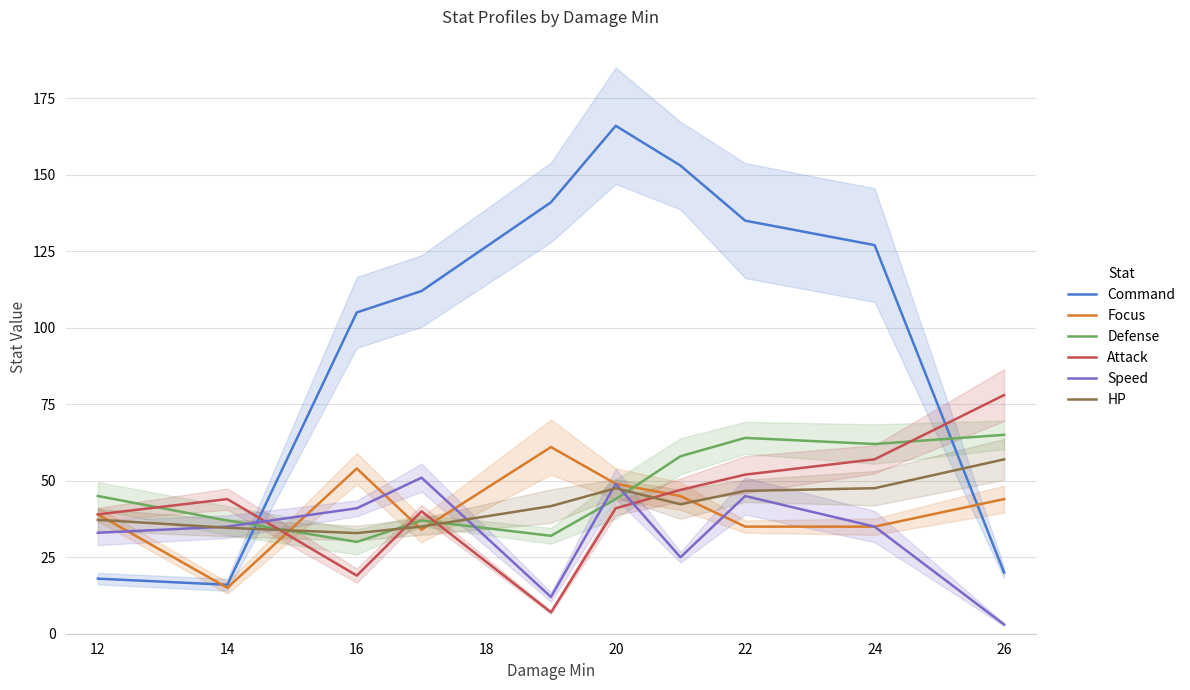

Reading left to right, transcribe all the data shown in this chart.

Command: 18.0	16.0	105.0	112.0	141.0	166.0	153.0	135.0	127.0	20.0
Focus: 39.0	15.0	54.0	34.0	61.0	49.0	45.0	35.0	35.0	44.0
Defense: 45.0	37.0	30.0	37.0	32.0	44.0	58.0	64.0	62.0	65.0
Attack: 39.0	44.0	19.0	40.0	7.0	41.0	47.0	52.0	57.0	78.0
Speed: 33.0	35.0	41.0	51.0	12.0	49.0	25.0	45.0	35.0	3.0
HP: 37.2	34.6	32.9	35.0	41.7	47.6	42.3	46.7	47.6	57.0